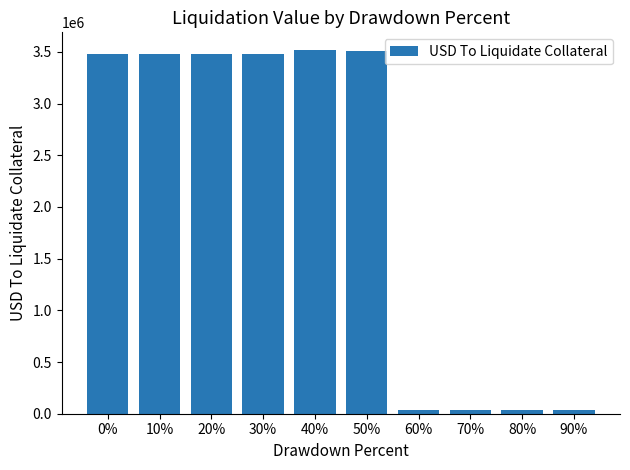

What is the label of the 5th bar from the right?

50%